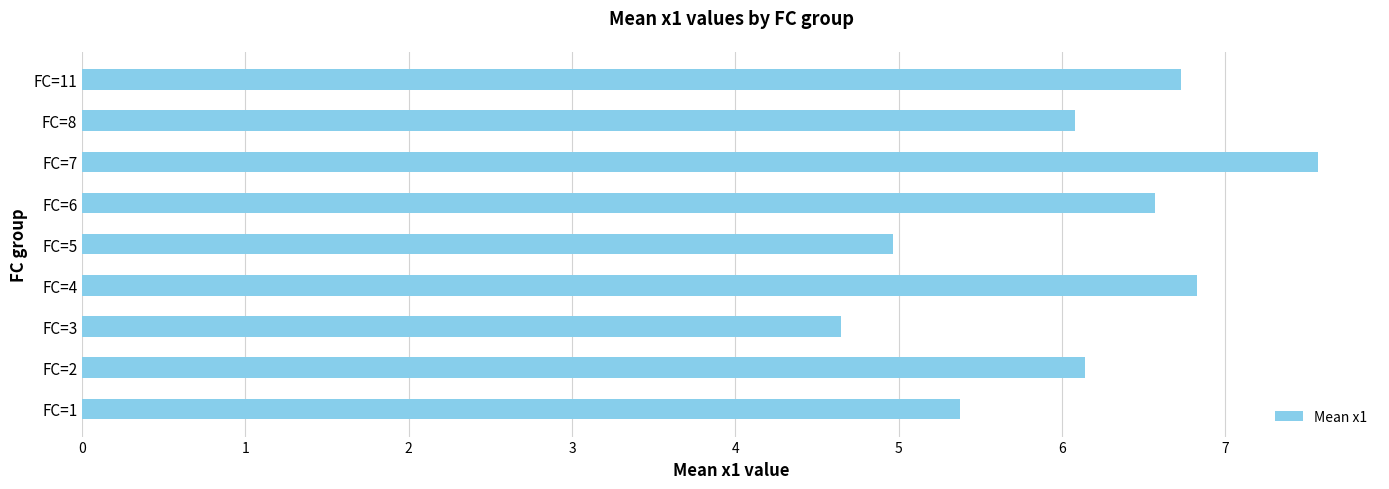

Between FC=3 and FC=8, which is larger?

FC=8